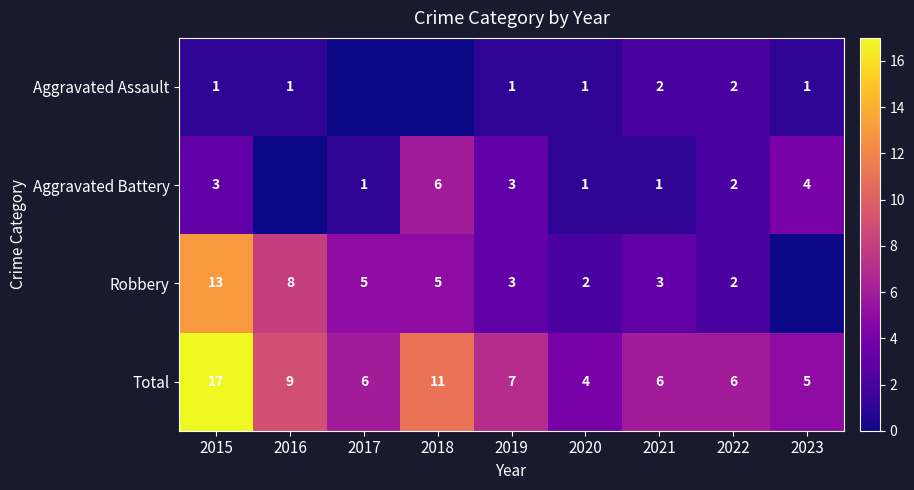

What value does the Total series have at 2023?

5